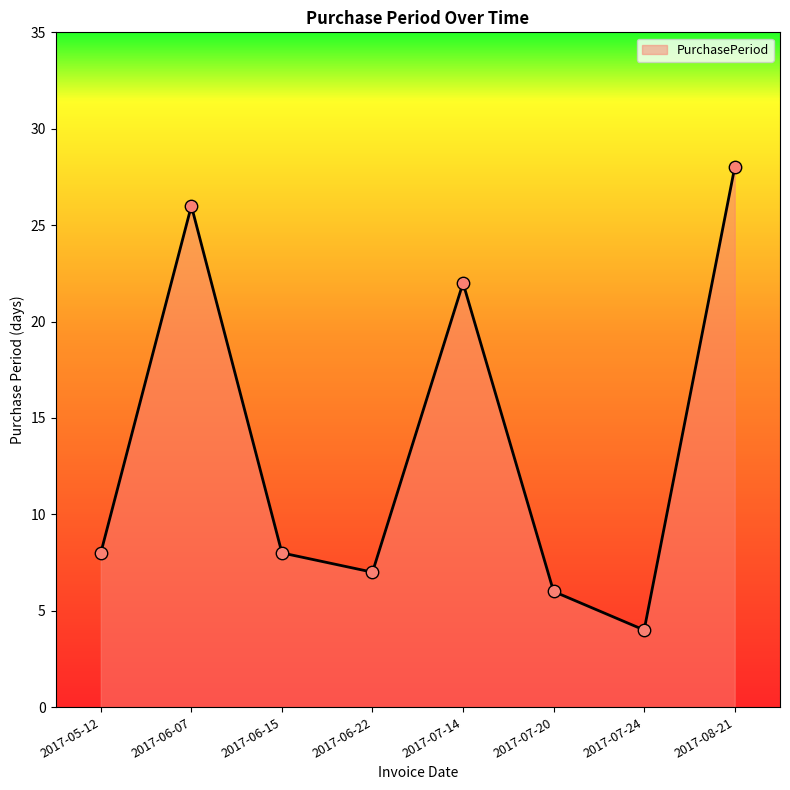

Which has a higher value, 2017-06-15 or 2017-06-07?

2017-06-07